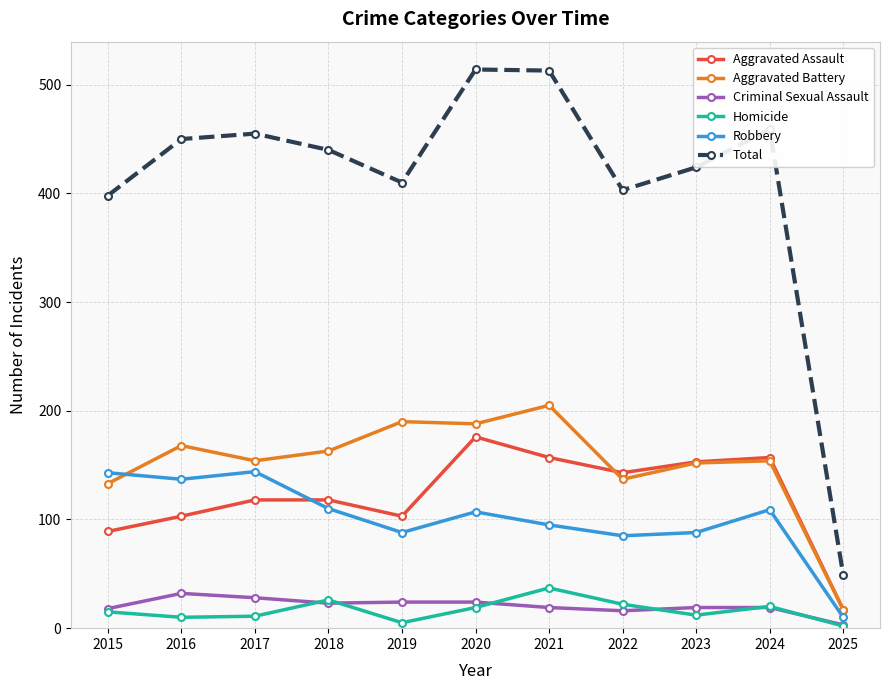

Which series has the largest total across all categories?

Total